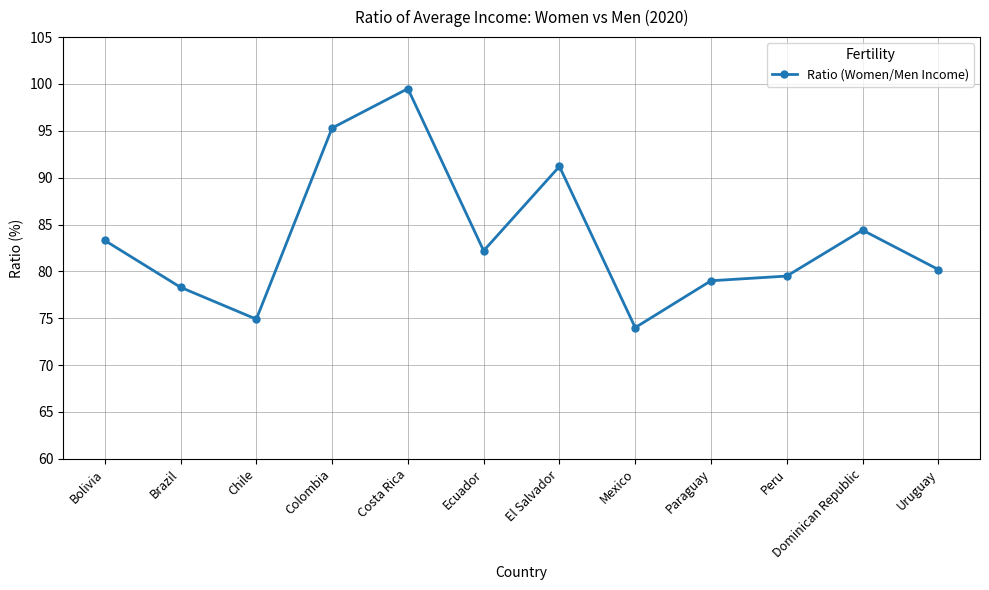

Reading left to right, what are all the values shown in this chart?

Bolivia=83.3	Brazil=78.3	Chile=74.9	Colombia=95.3	Costa Rica=99.5	Ecuador=82.2	El Salvador=91.2	Mexico=74.0	Paraguay=79.0	Peru=79.5	Dominican Republic=84.4	Uruguay=80.2